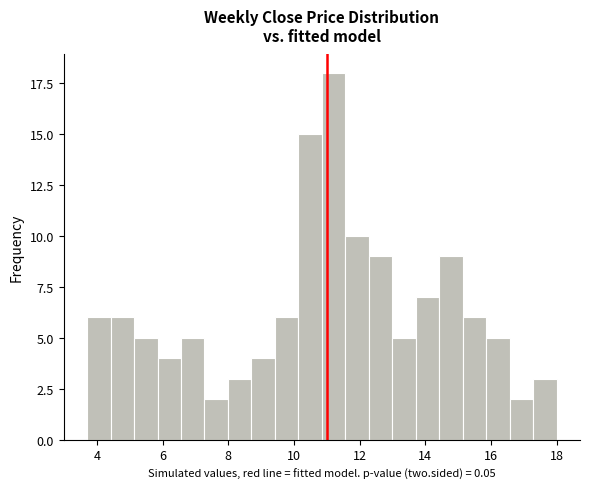

Around what value on the x-axis is the tallest bar? Give the approximate position of its centre, as read against the axis.

11.2